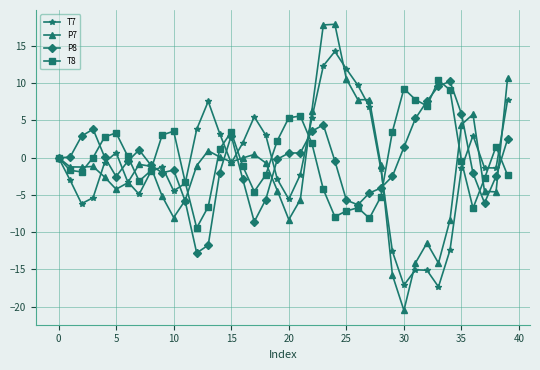

True or false: P7 has more than 0 points higher than both neighbors.

True